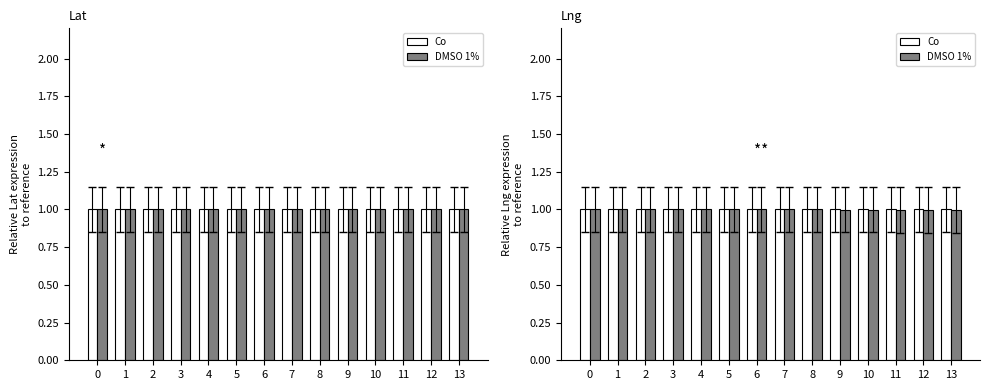

The value of DMSO 1% at 3 is 1.7. True or false?

False